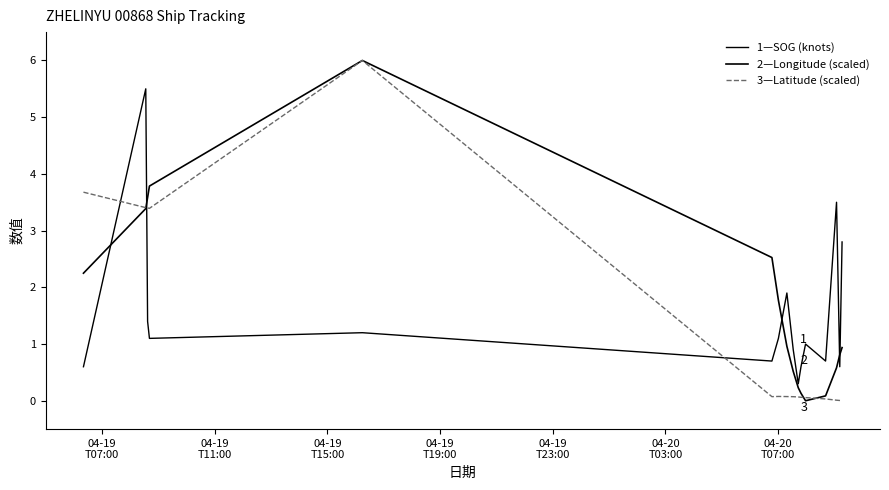

How many lines are shown in the chart?

3